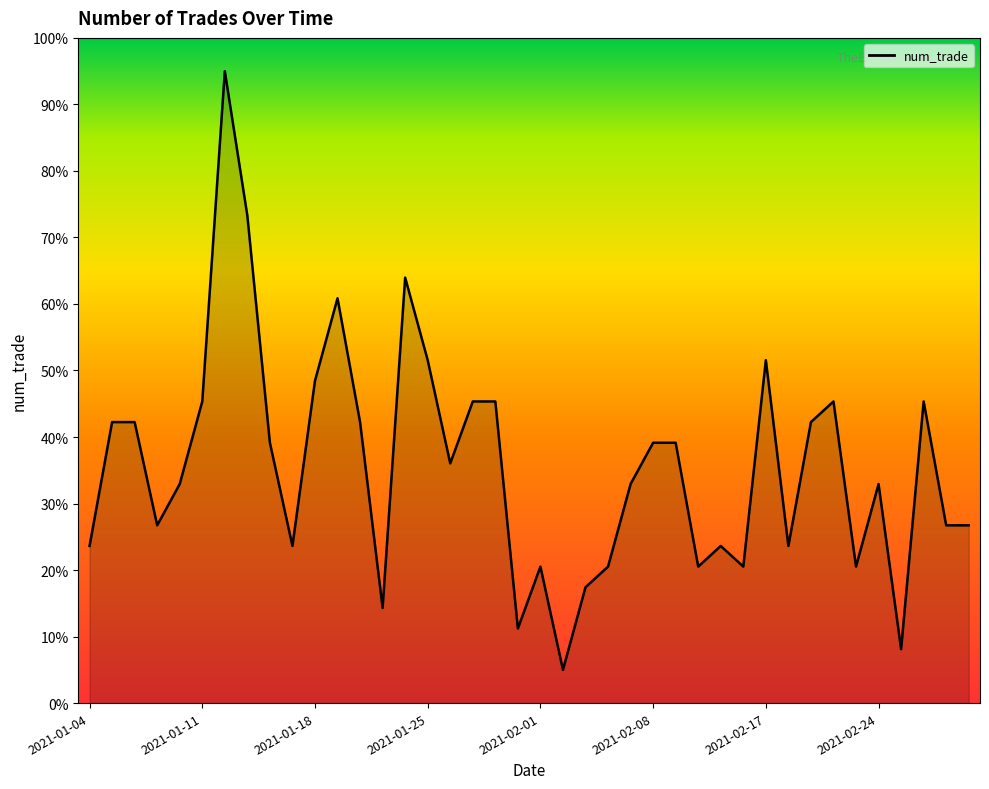

Reading right to left, what are all the values shown in this chart?

26.7	26.7	45.3	8.1	32.9	20.5	45.3	42.2	23.6	51.6	20.5	23.6	20.5	39.1	39.1	32.9	20.5	17.4	5.0	20.5	11.2	45.3	45.3	36.0	51.6	64.0	14.3	42.2	60.9	48.4	23.6	39.1	73.3	95.0	45.3	32.9	26.7	42.2	42.2	23.6